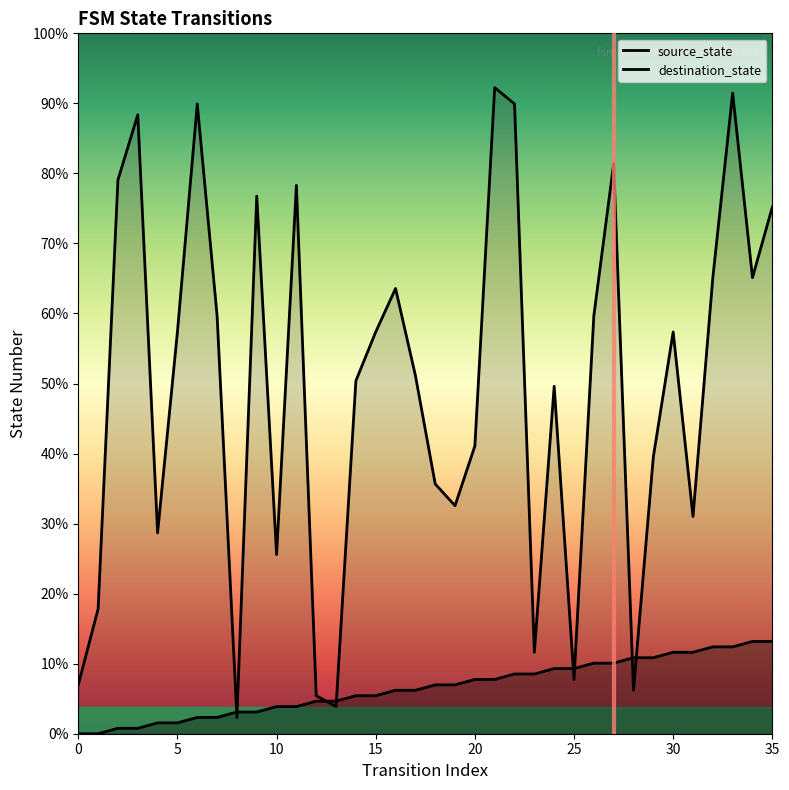

What is the difference between the second highest and second lowest values in the destination_state series?

113